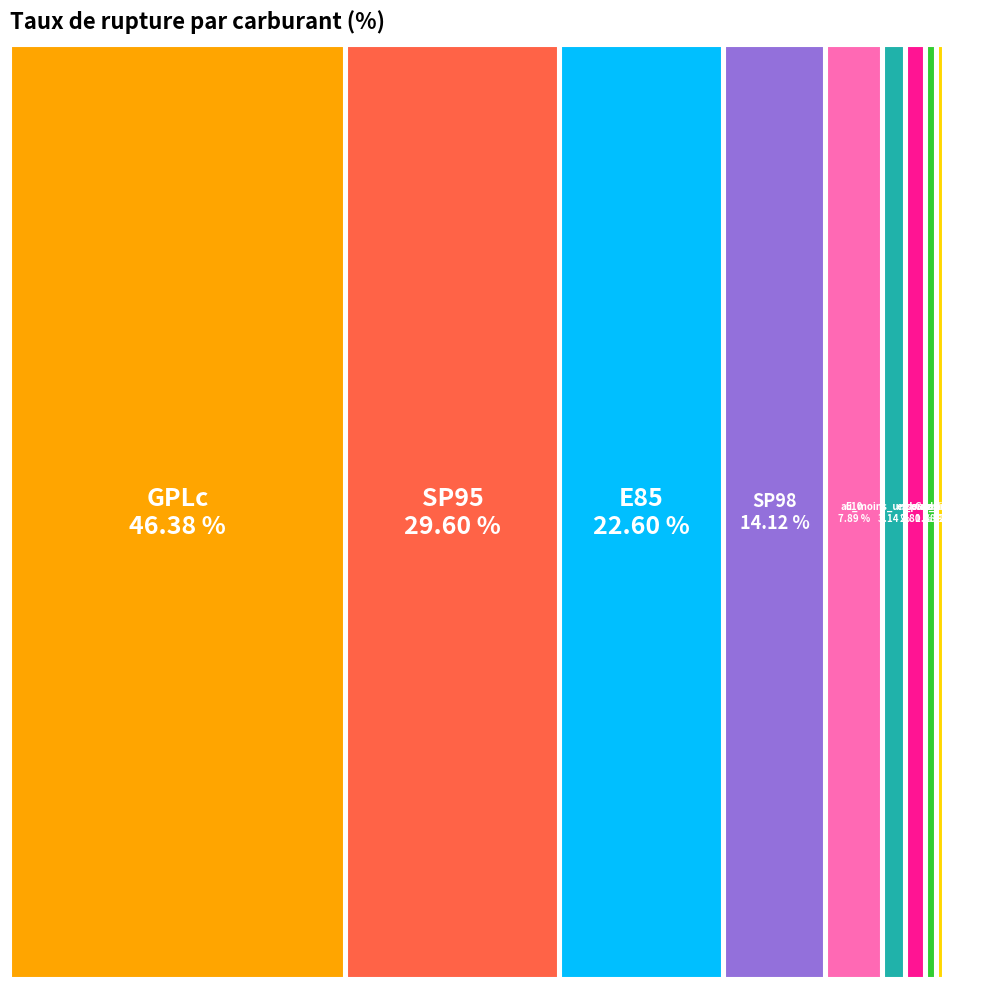

To the nearest percent, what percentage of the pie is Gazole?

1%